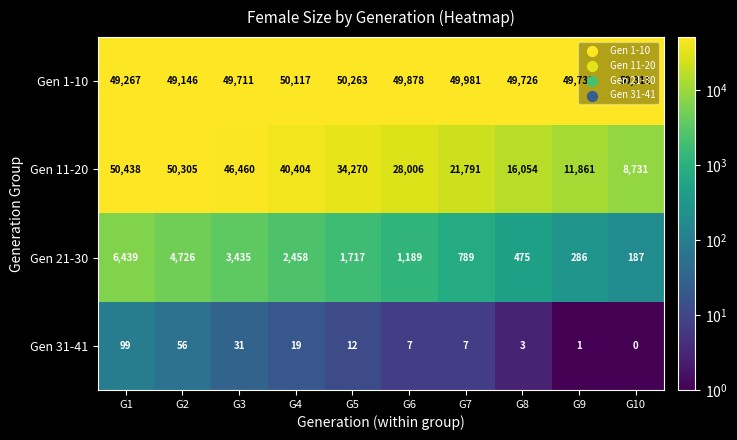

List the series in order of their peak value, lowest first.

Gen 31-41, Gen 21-30, Gen 1-10, Gen 11-20